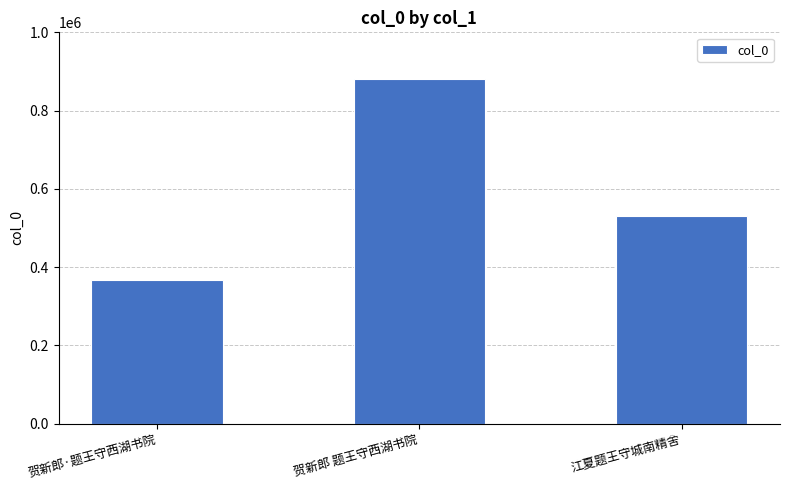

Does the chart contain any negative values?

No